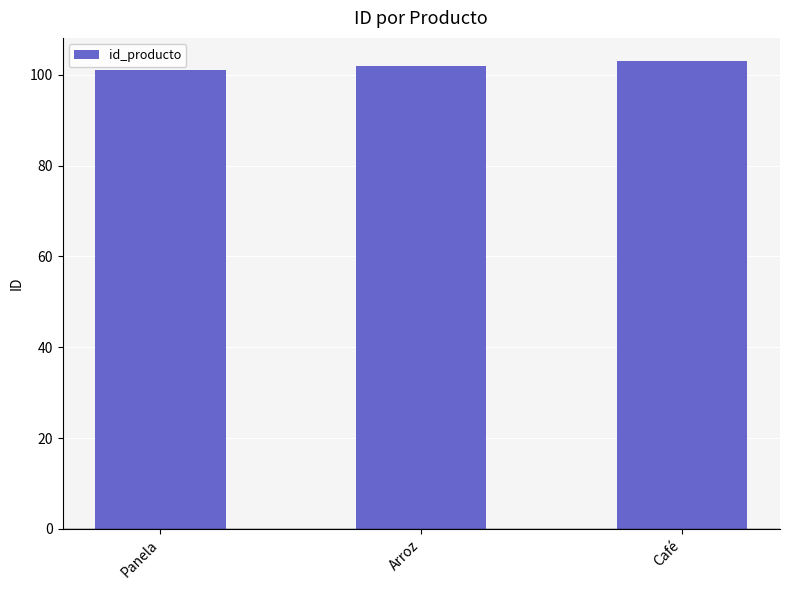

True or false: the data shows 68 at Café.

False